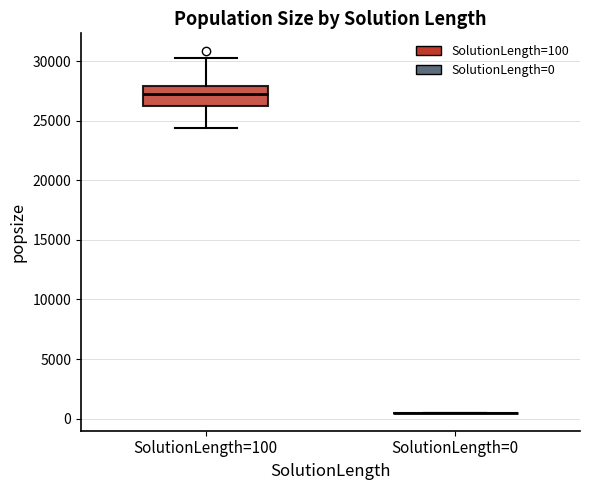

Where is the upper edge of the box for SolutionLength=100 on the y-axis? The values are not printed on the chart, so give them approximately, as read against the axis.

28000